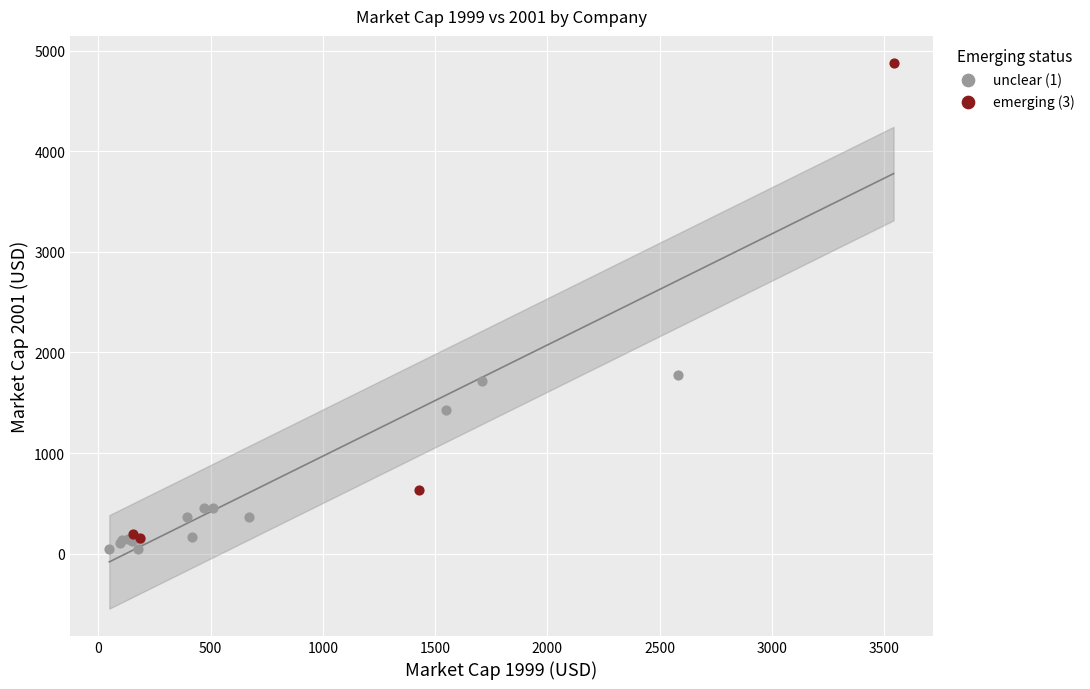

Which series has the widest spread of Y values?

emerging (3)